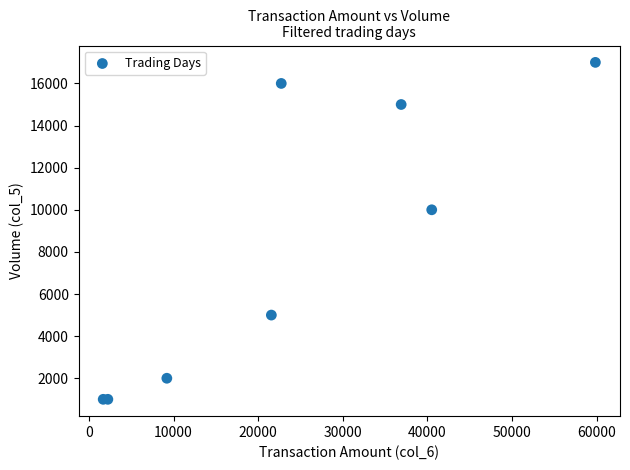

What Y value in the scatter plot is closest to 9000?

10000